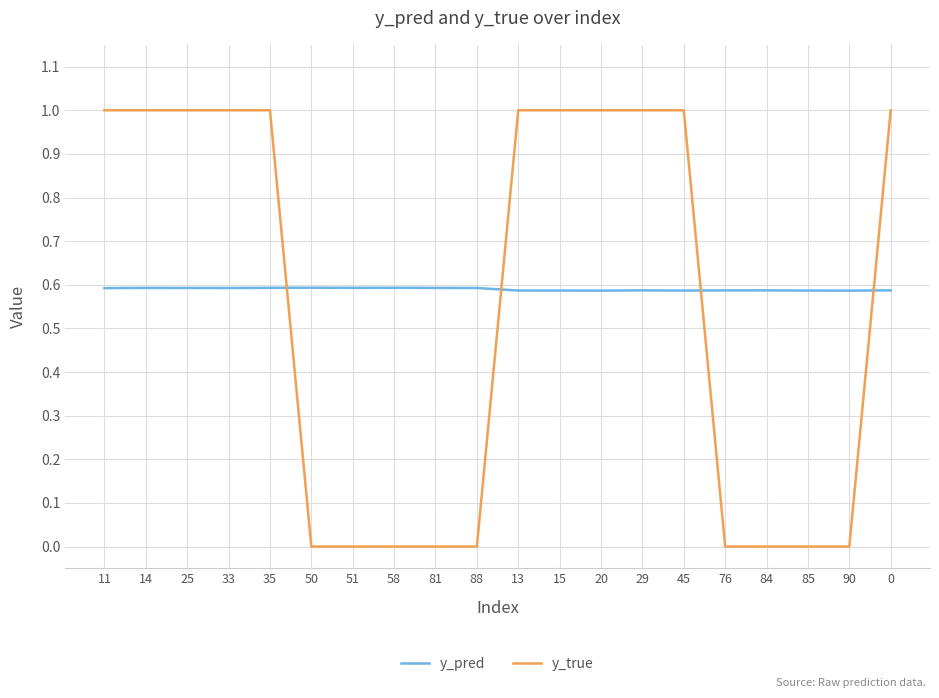

What position from the right is 13?

10